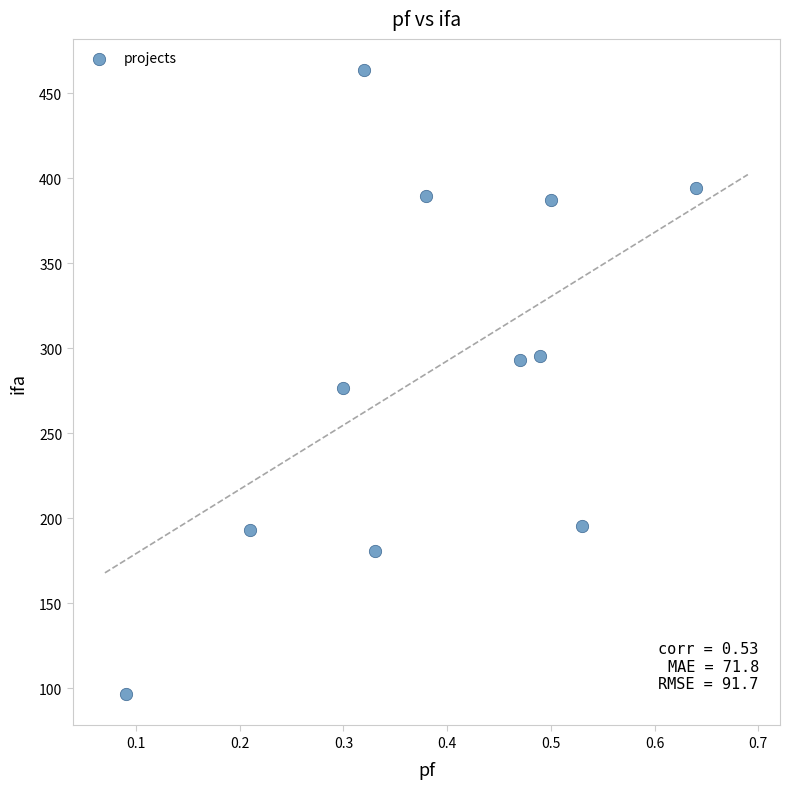

What is the average X value?

0.4